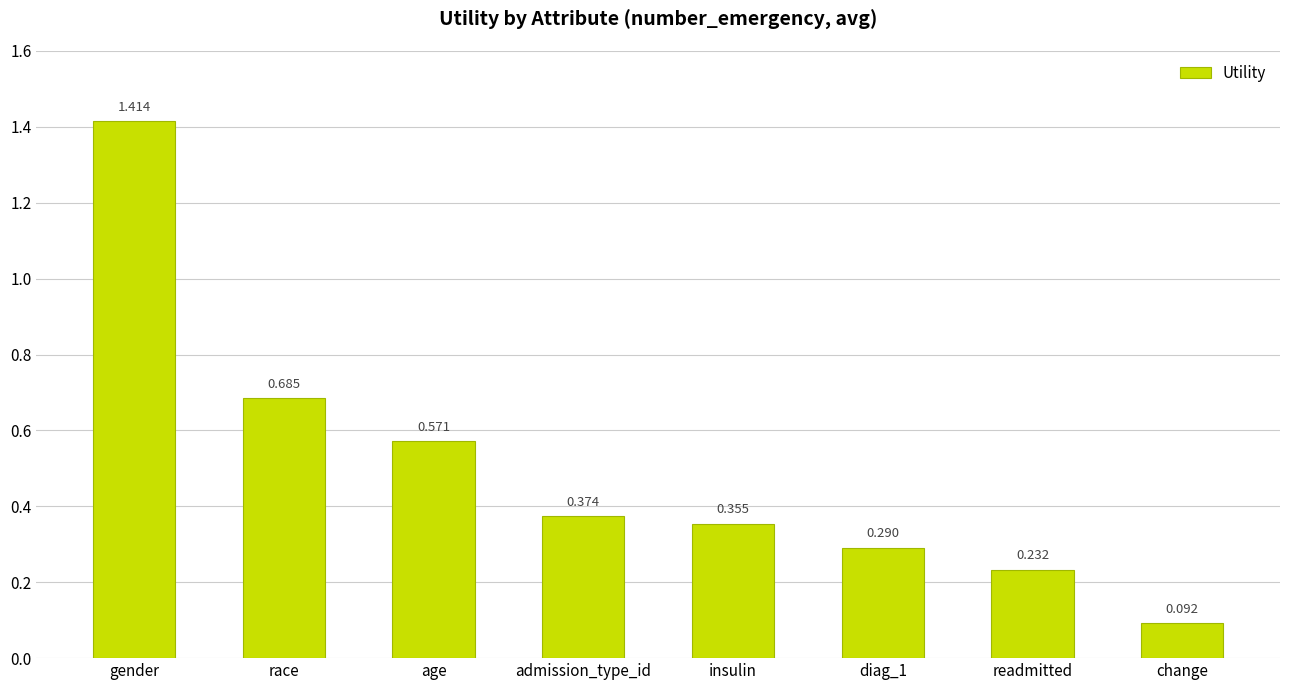

List the labels in order of value, smallest first.

change, readmitted, diag_1, insulin, admission_type_id, age, race, gender